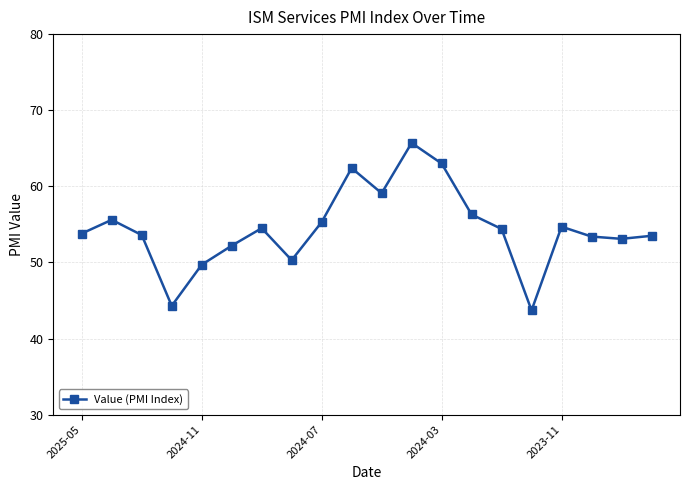

What is the value of the 19th point from the left?

53.1